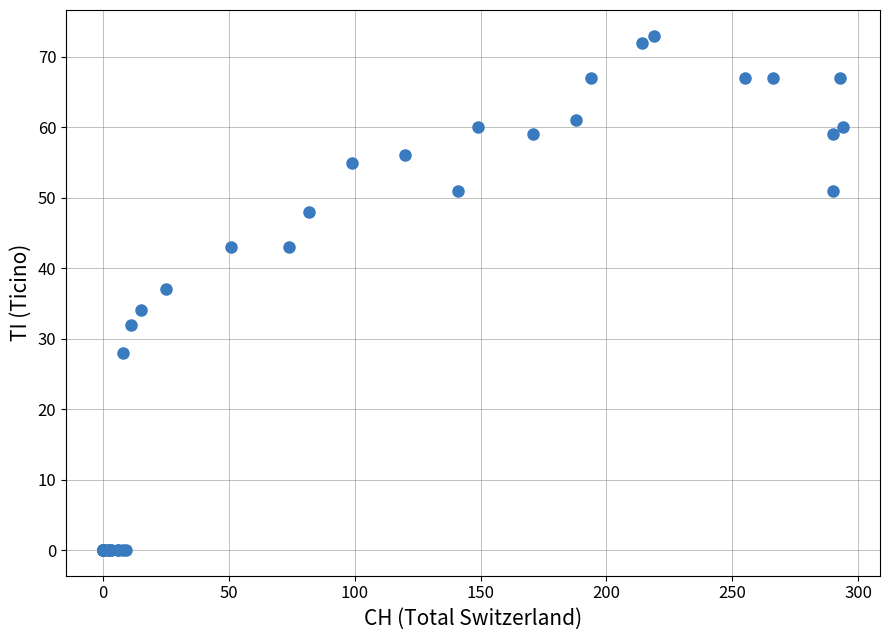

What Y value in the scatter plot is closest to 36?

37